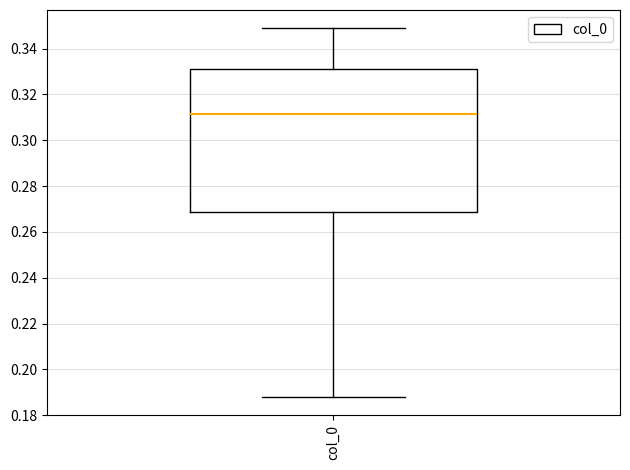

Where does the lower whisker of the box for col_0 end on the y-axis? The values are not printed on the chart, so give them approximately, as read against the axis.

0.188